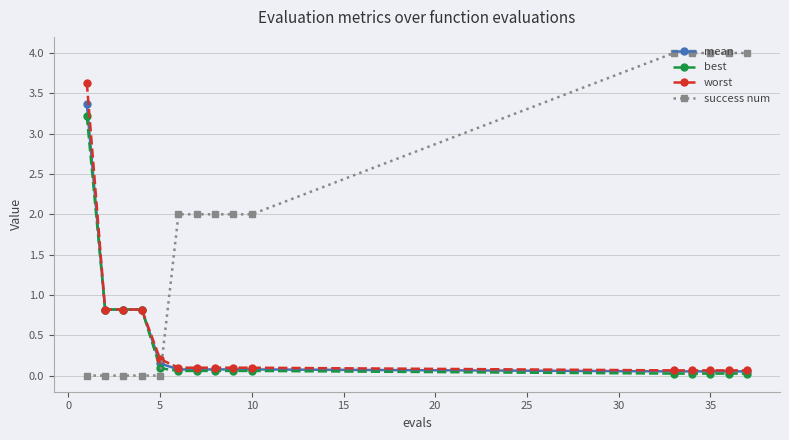

Which series has the widest spread of values?

success num